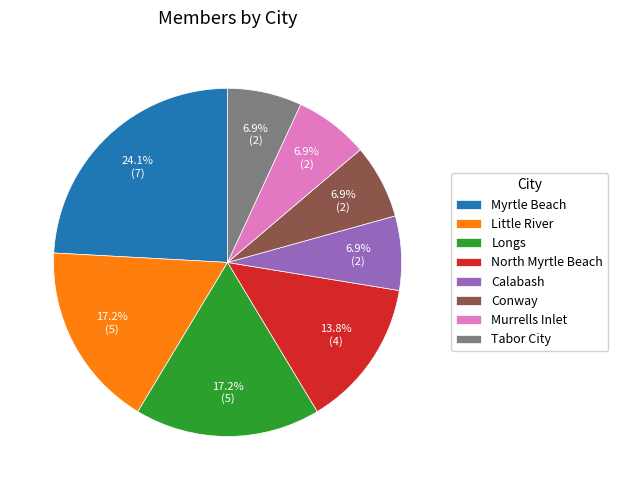

Is Little River the majority of the pie?

No